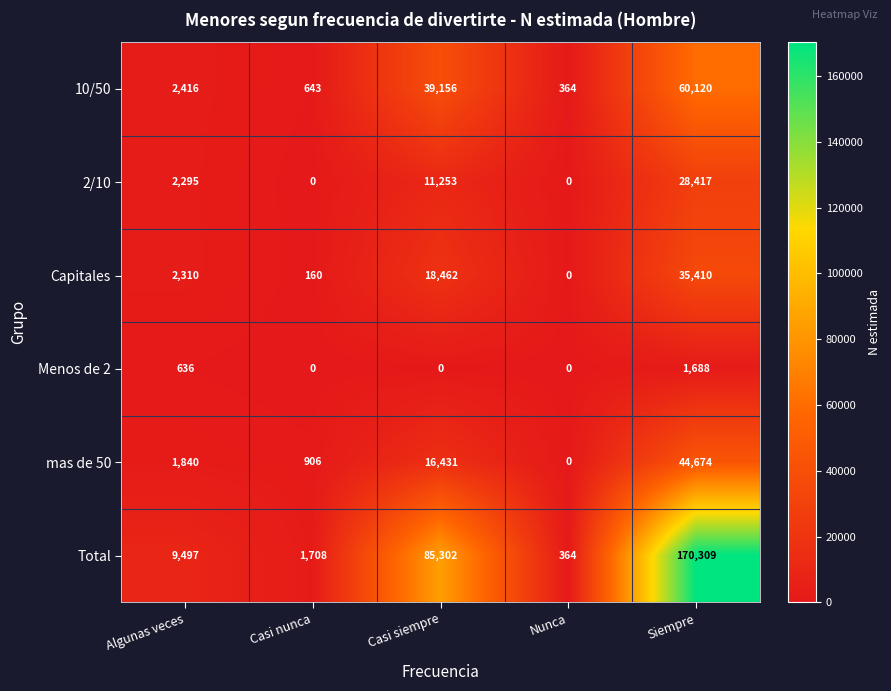

What is the total value across all series at Algunas veces?

18994